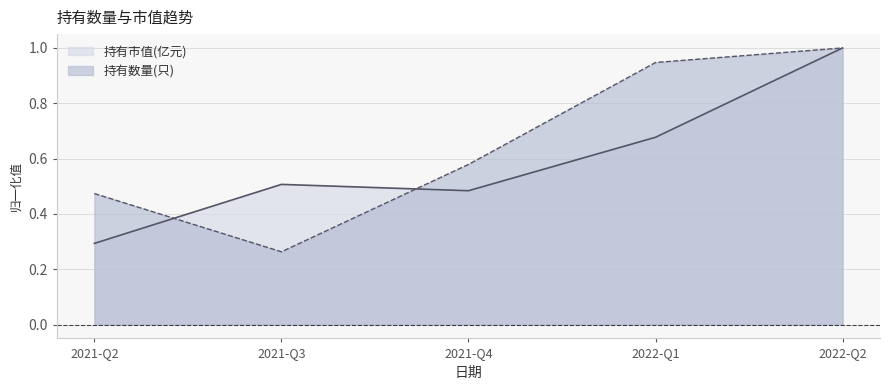

Count the number of data series in this chart.

2